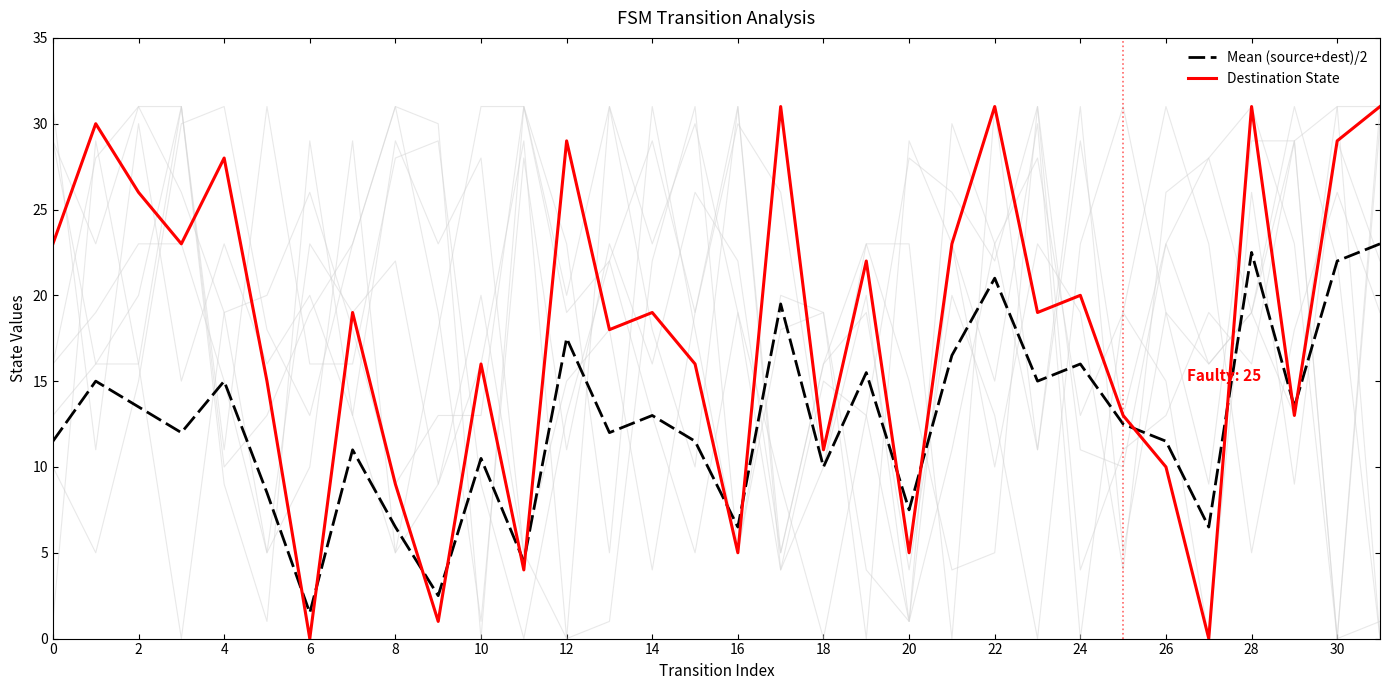

Which series has the largest total across all categories?

Destination State